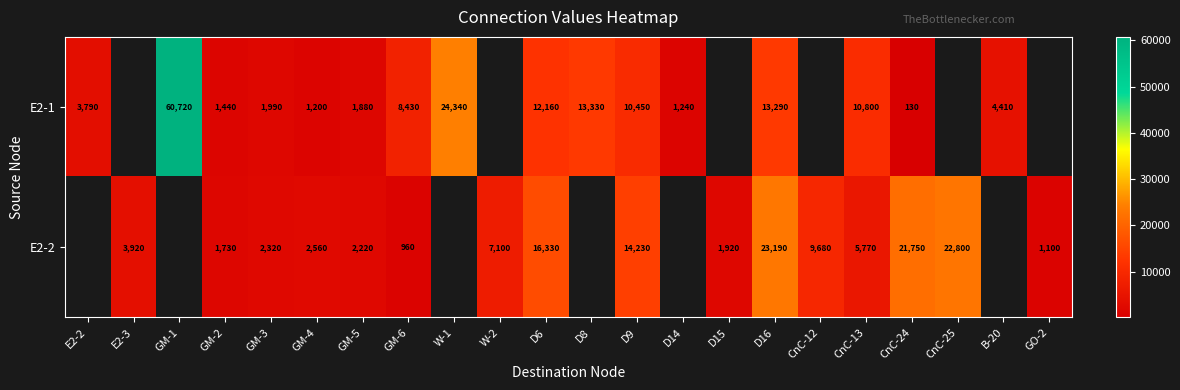

What is the sum of the E2-1 values at GM-2 and E2-2?

5230